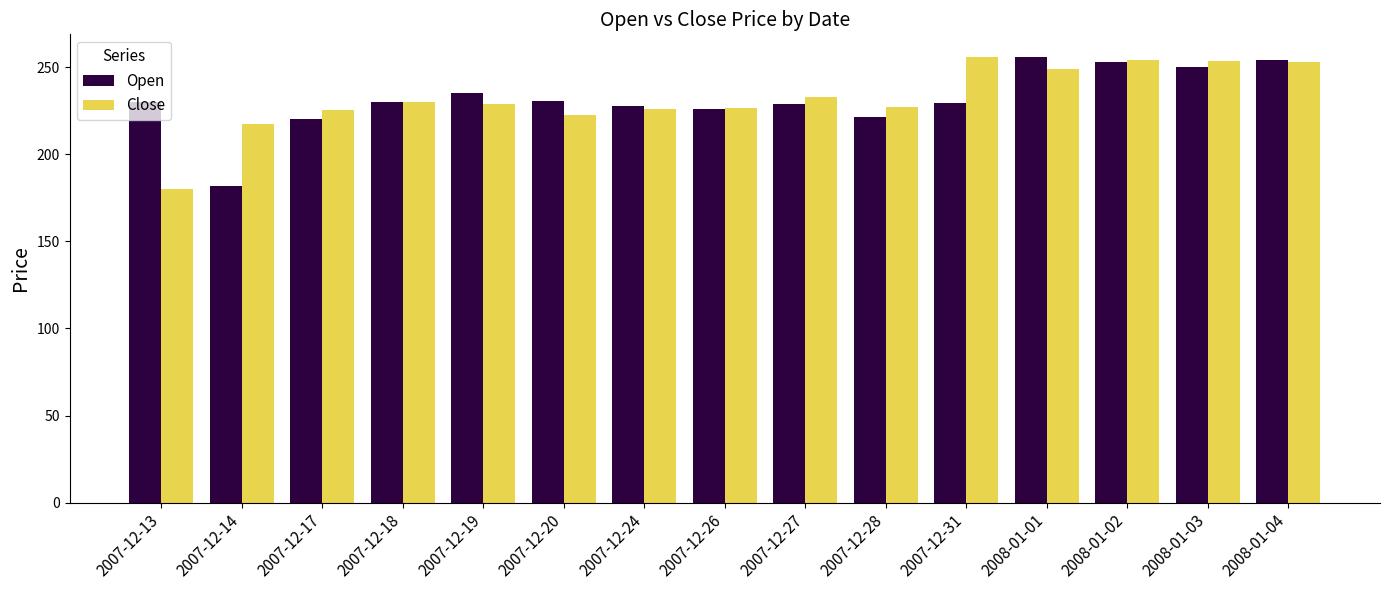

Is the value of Open at 2007-12-19 greater than the value of Close at 2007-12-14?

Yes